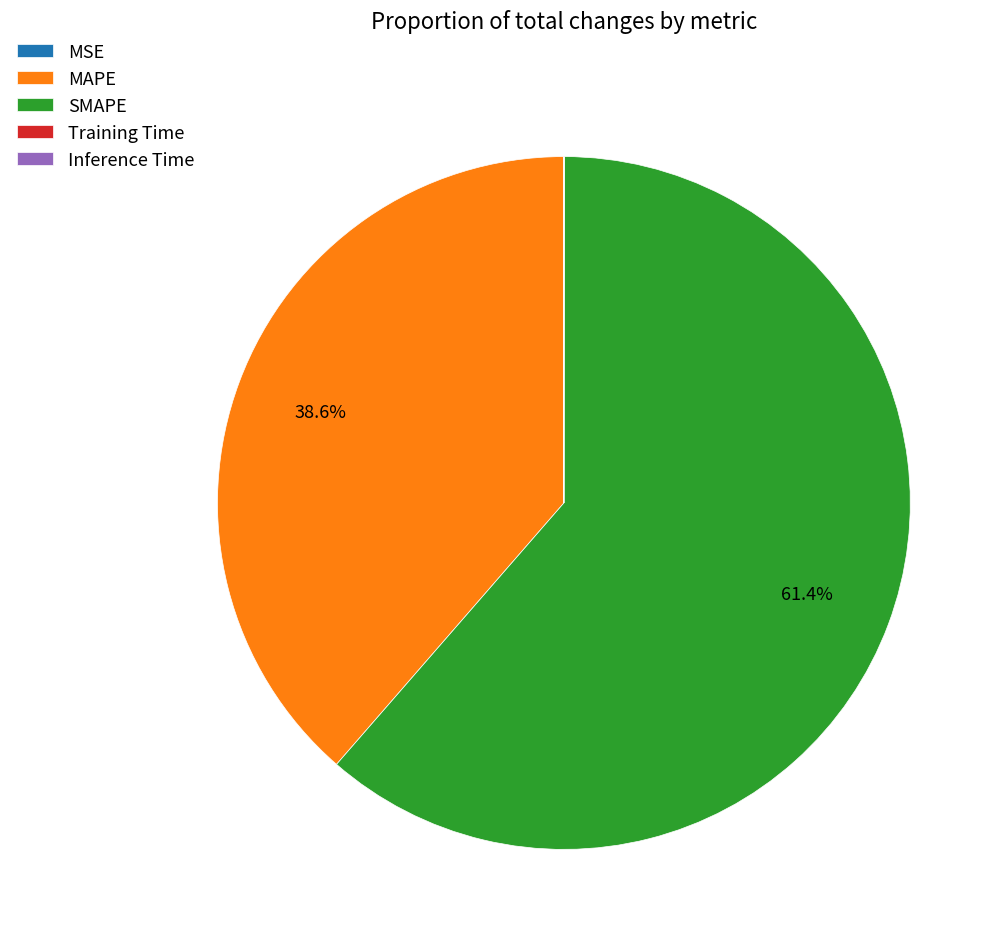

Does any single category account for the majority?

Yes